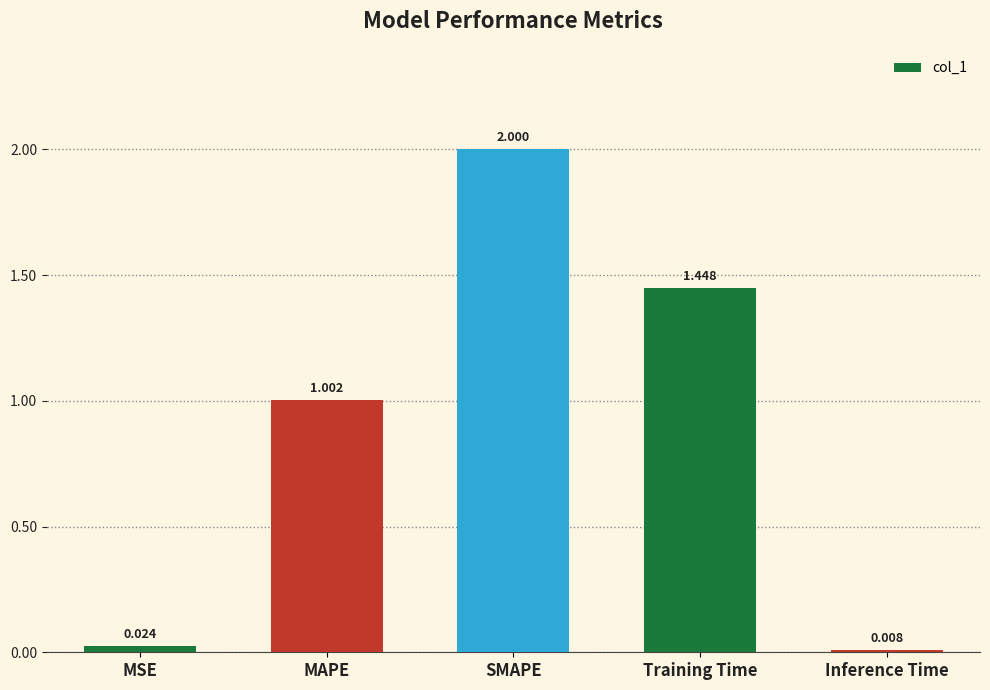

What is the sum of all values?

4.5